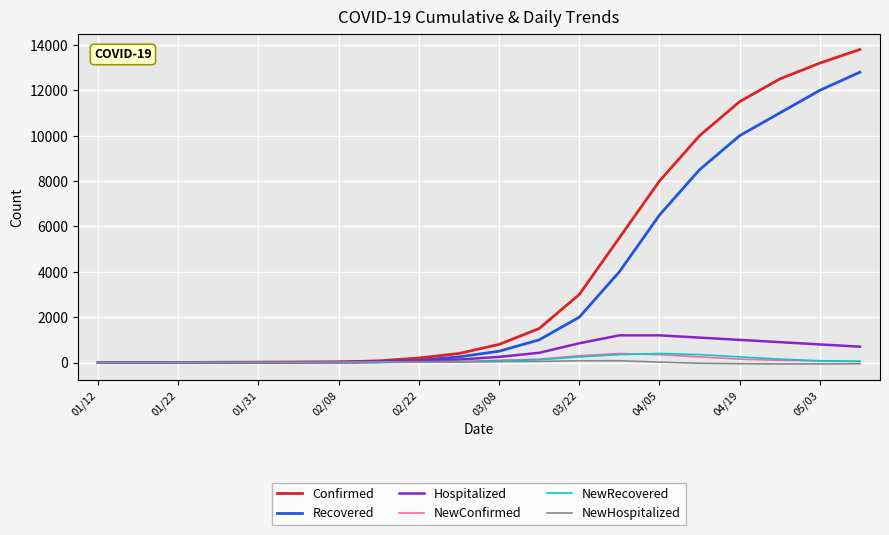

Which series has the largest range (max minus min)?

Confirmed